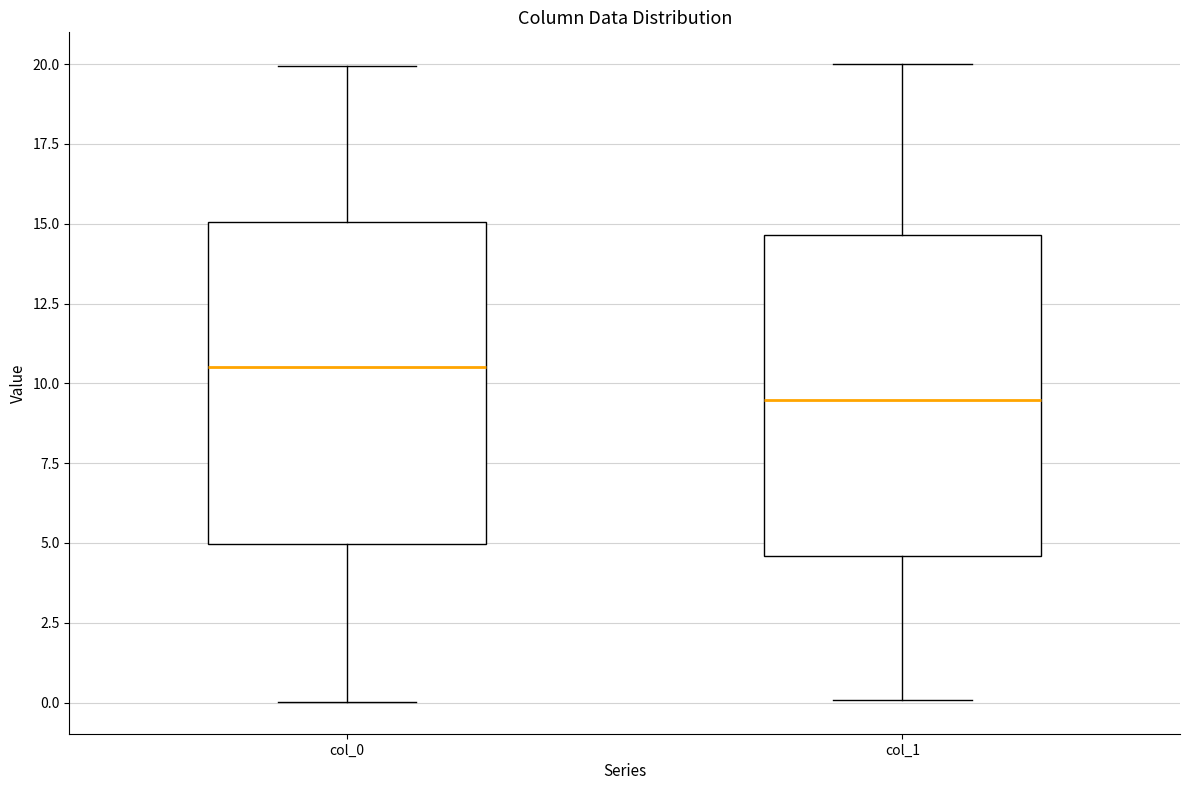

Reading left to right, transcribe this box plot: for each box, give where its median line is, the range the box spans, and where its two whiskers end, as read against the y-axis. The values are not printed on the chart, so give them approximately, as read against the axis.

col_0: median 10.5, box 5.0 to 15.0, whiskers 0.0 to 20.0
col_1: median 9.5, box 4.5 to 14.5, whiskers 0.0 to 20.0